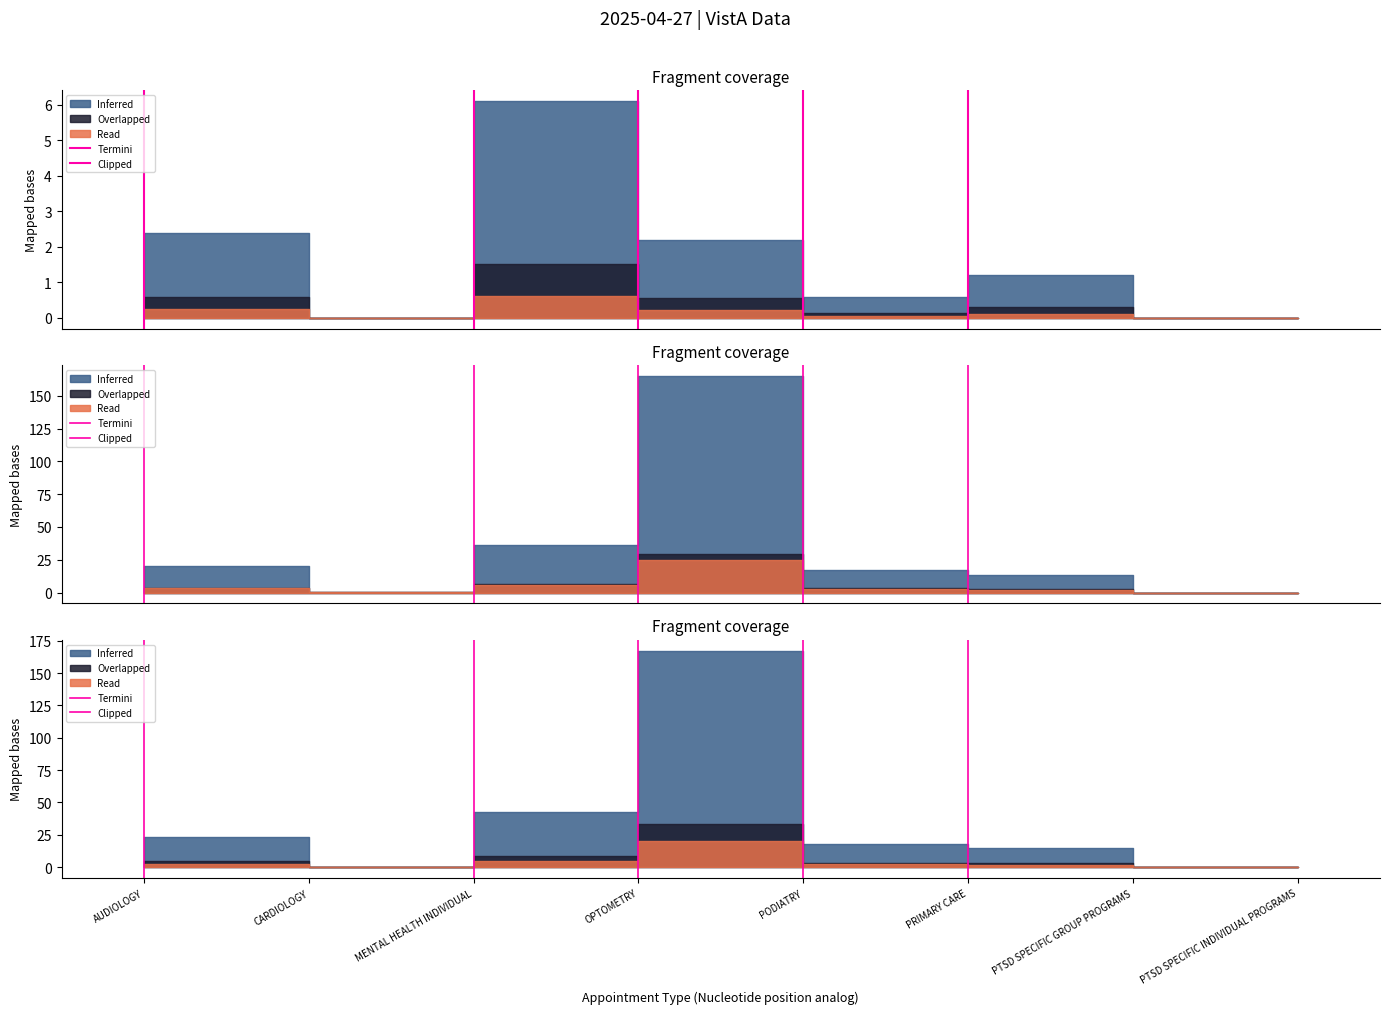

What position from the left is AUDIOLOGY?

1